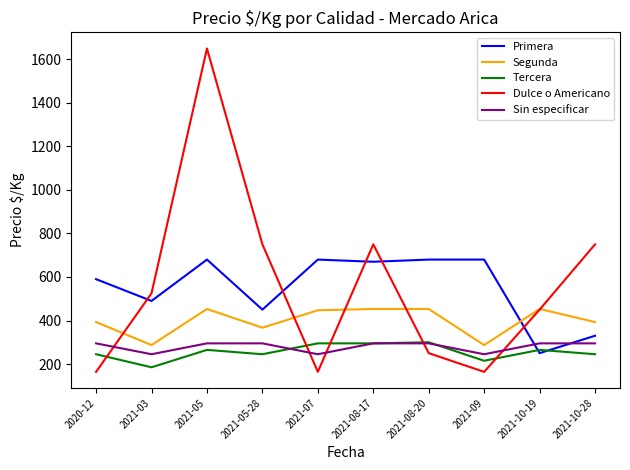

True or false: Tercera has a value of 245 at 2020-12.

True